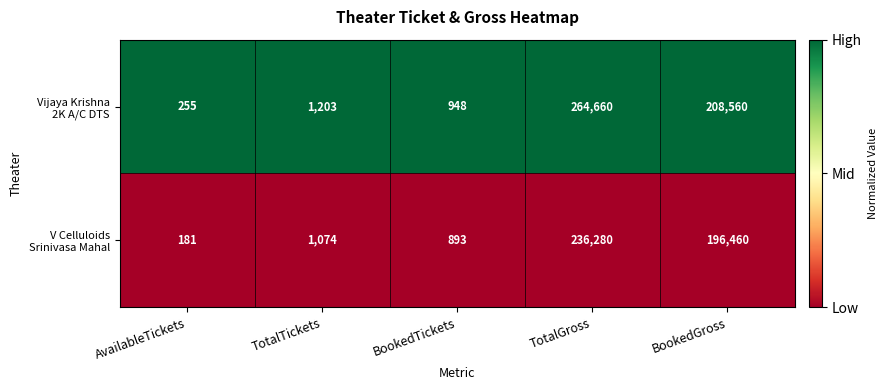

At which category is the sum across all series the highest?

TotalGross